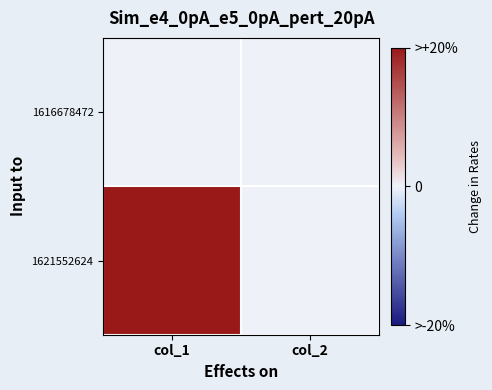

List the series in order of their peak value, lowest first.

1616678472, 1621552624